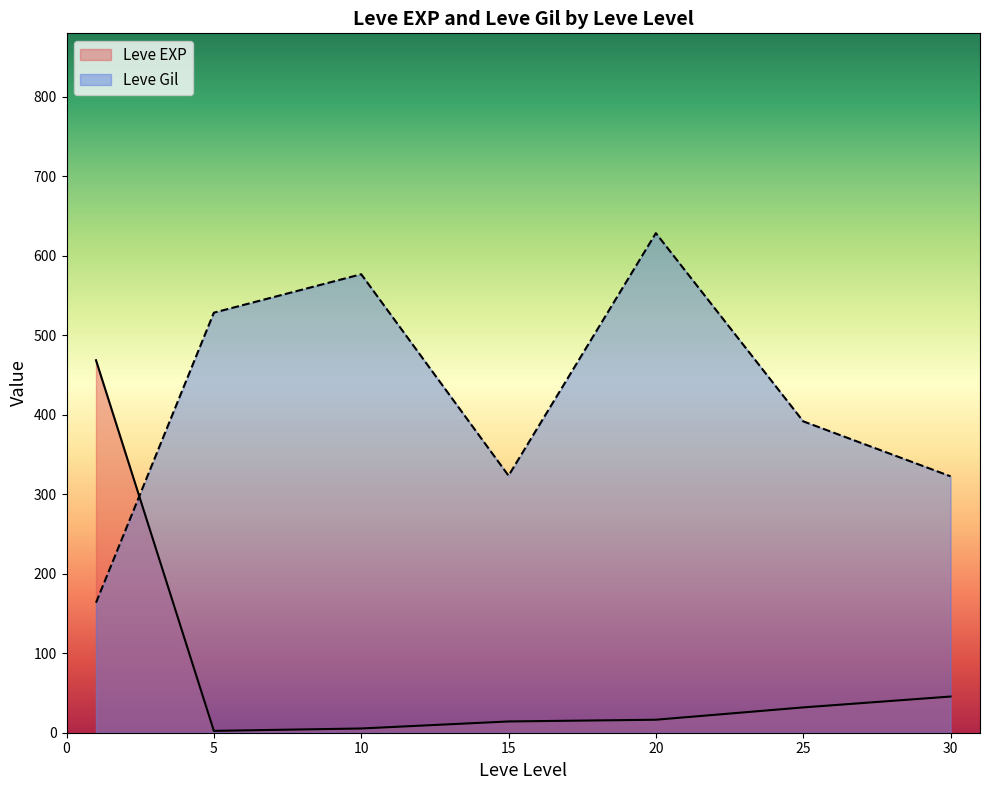

Is it true that Leve Gil equals 120 at 1?

False